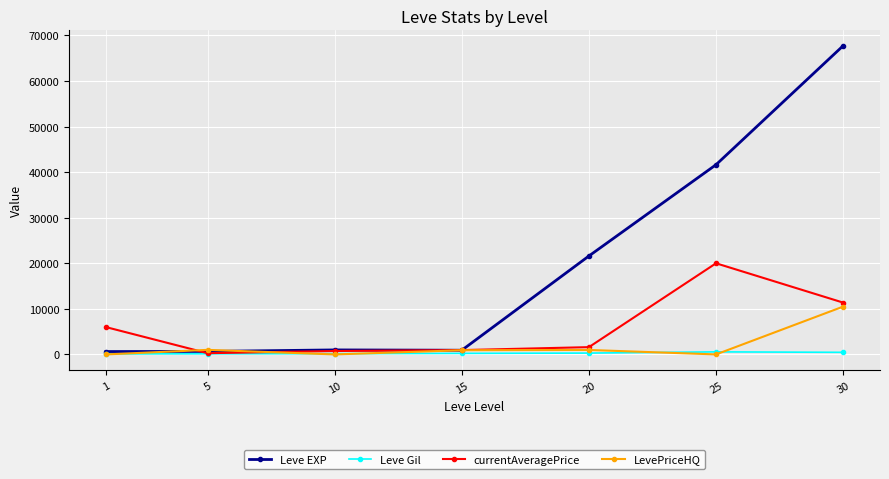

Which series has the widest spread of values?

Leve EXP